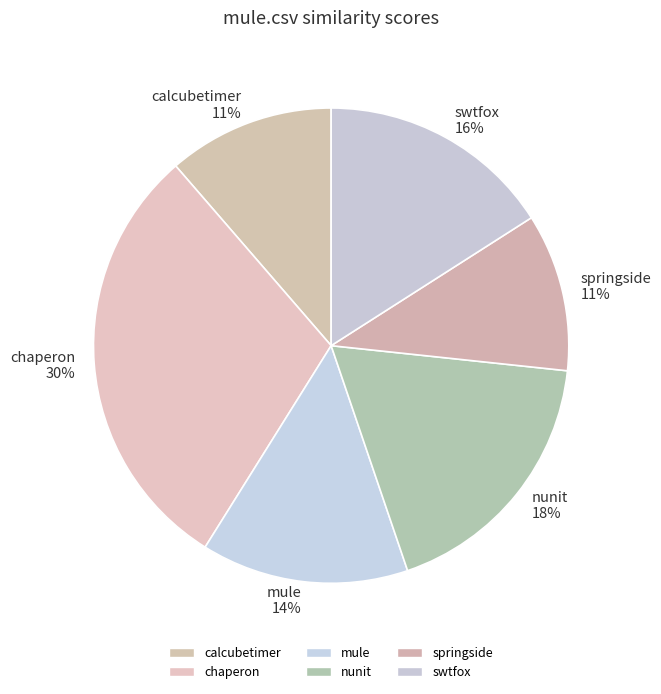

Combined, do nunit and swtfox account for over 50%?

No